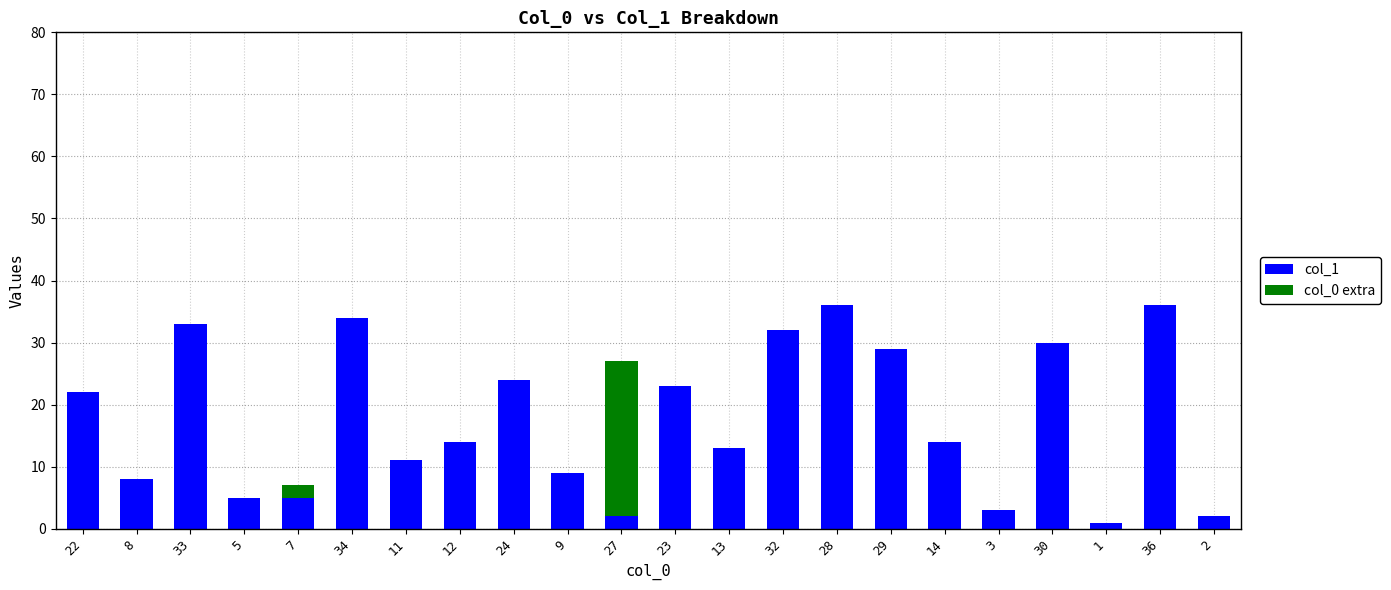

Is it true that col_1 equals 11 at 11?

True